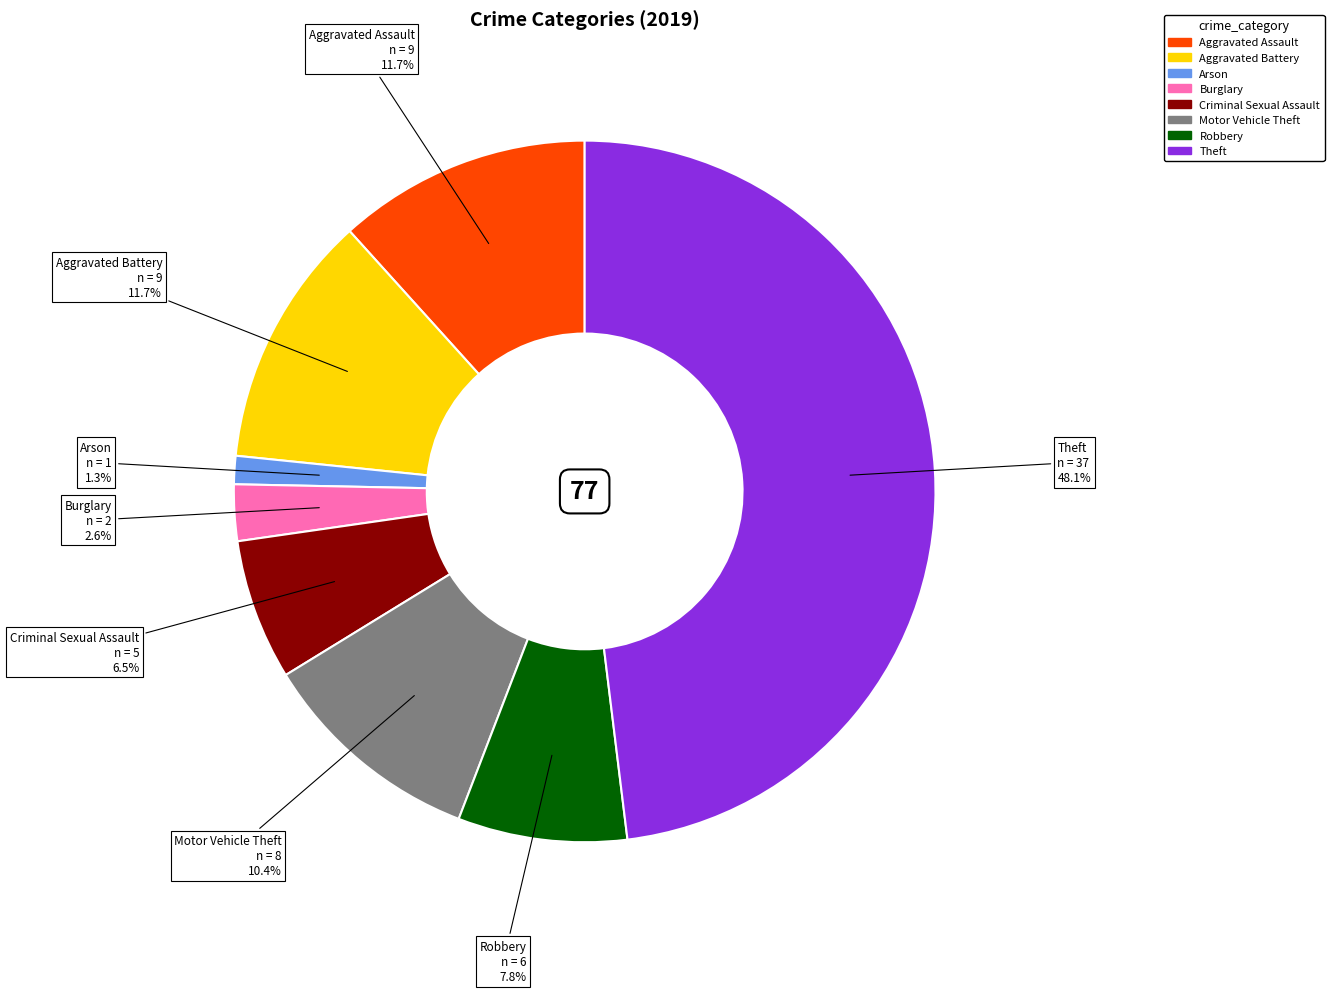

To the nearest percent, what portion does Theft represent?

48%